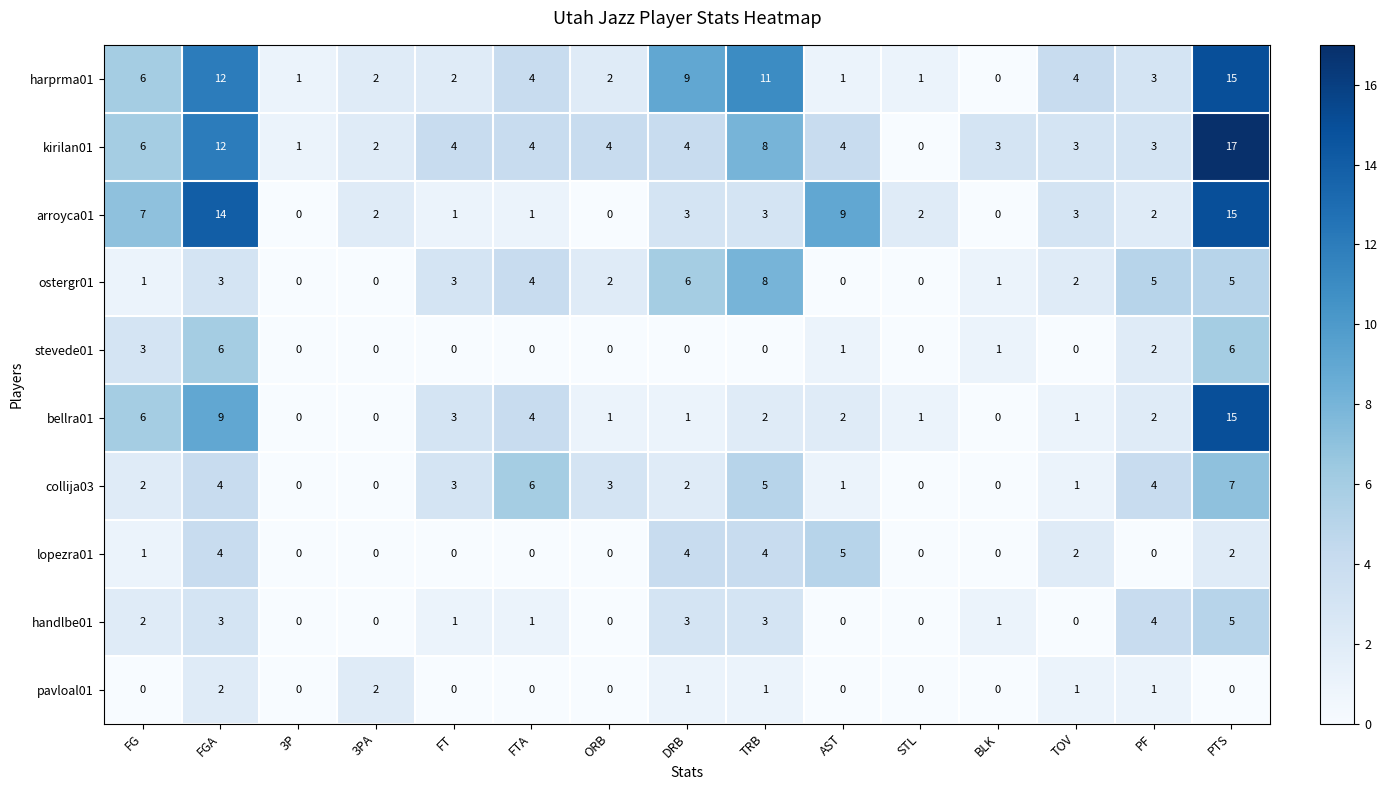

Count the number of categories in the chart.

15